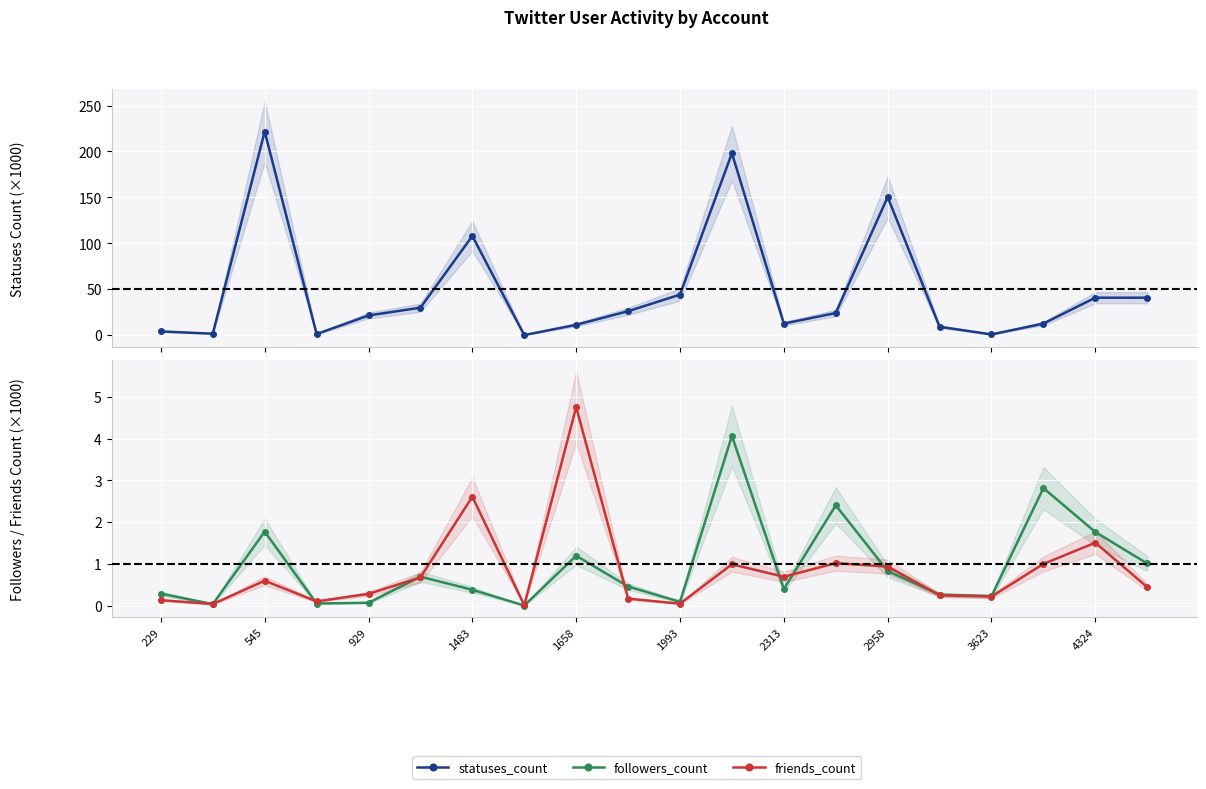

How many intersections are there between followers_count and friends_count?

10